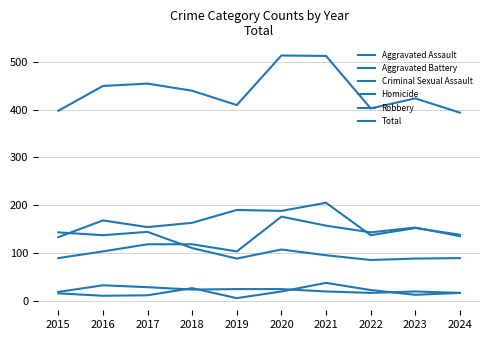

Is this an area chart (filled region under the line)?

No